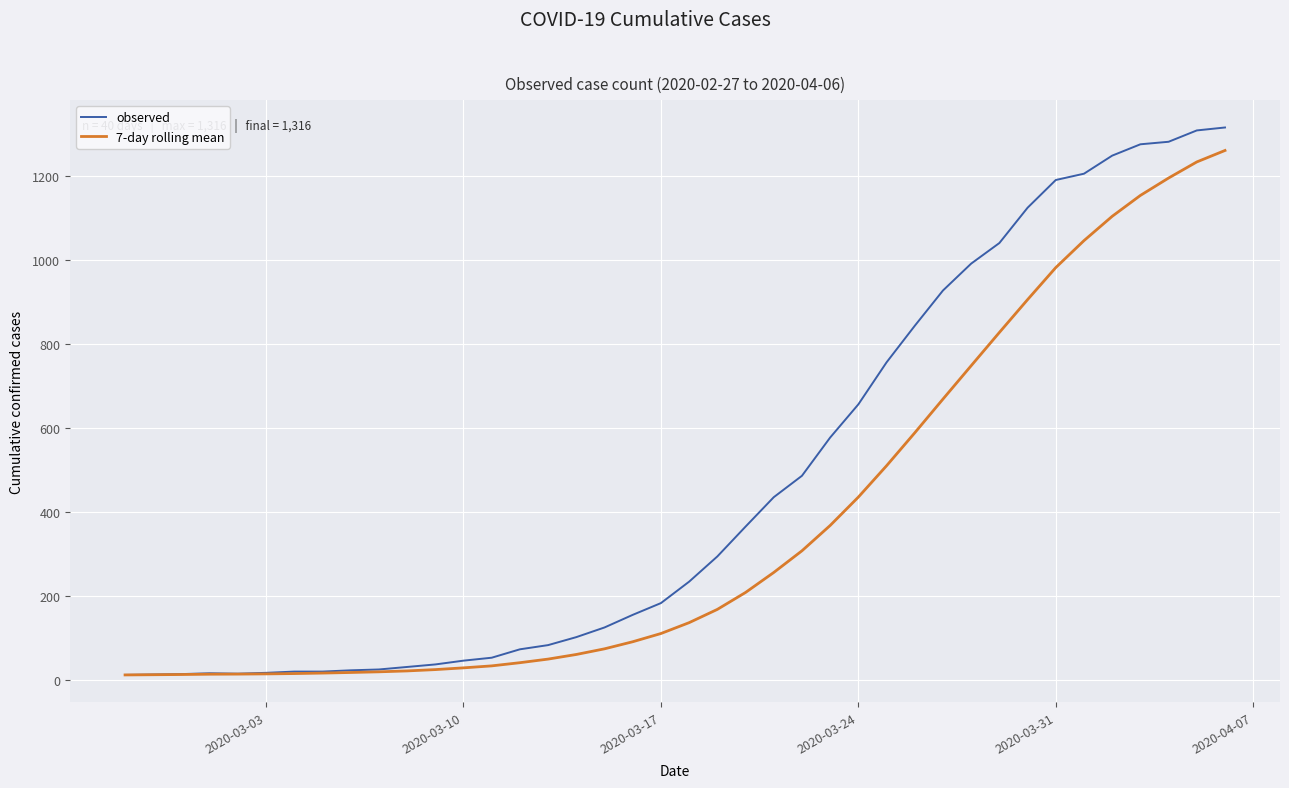

List the series in order of their overall mean, lowest first.

7-day rolling mean, observed